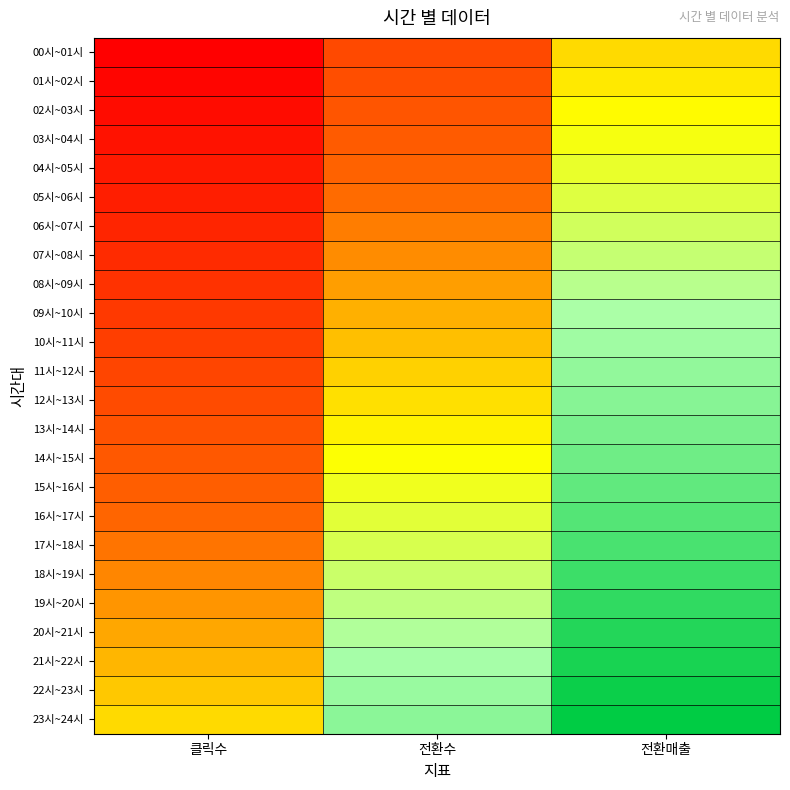

Reading left to right, extract all data points from this chart.

00시~01시: 클릭수=0.0	전환수=0.2	전환매출=0.5
01시~02시: 클릭수=0.0	전환수=0.3	전환매출=0.5
02시~03시: 클릭수=0.0	전환수=0.3	전환매출=0.5
03시~04시: 클릭수=0.1	전환수=0.3	전환매출=0.6
04시~05시: 클릭수=0.1	전환수=0.3	전환매출=0.6
05시~06시: 클릭수=0.1	전환수=0.4	전환매출=0.6
06시~07시: 클릭수=0.1	전환수=0.4	전환매출=0.6
07시~08시: 클릭수=0.2	전환수=0.4	전환매출=0.7
08시~09시: 클릭수=0.2	전환수=0.4	전환매출=0.7
09시~10시: 클릭수=0.2	전환수=0.4	전환매출=0.7
10시~11시: 클릭수=0.2	전환수=0.5	전환매출=0.7
11시~12시: 클릭수=0.2	전환수=0.5	전환매출=0.7
12시~13시: 클릭수=0.3	전환수=0.5	전환매출=0.8
13시~14시: 클릭수=0.3	전환수=0.5	전환매출=0.8
14시~15시: 클릭수=0.3	전환수=0.6	전환매출=0.8
15시~16시: 클릭수=0.3	전환수=0.6	전환매출=0.8
16시~17시: 클릭수=0.3	전환수=0.6	전환매출=0.8
17시~18시: 클릭수=0.4	전환수=0.6	전환매출=0.9
18시~19시: 클릭수=0.4	전환수=0.6	전환매출=0.9
19시~20시: 클릭수=0.4	전환수=0.7	전환매출=0.9
20시~21시: 클릭수=0.4	전환수=0.7	전환매출=0.9
21시~22시: 클릭수=0.5	전환수=0.7	전환매출=1.0
22시~23시: 클릭수=0.5	전환수=0.7	전환매출=1.0
23시~24시: 클릭수=0.5	전환수=0.8	전환매출=1.0